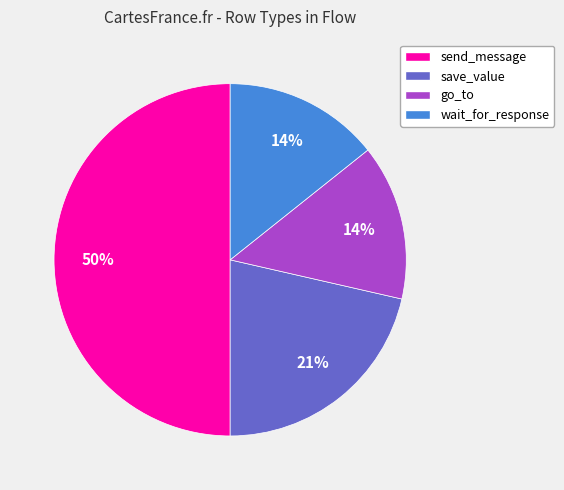

To the nearest percent, what percentage of the pie is save_value?

21%